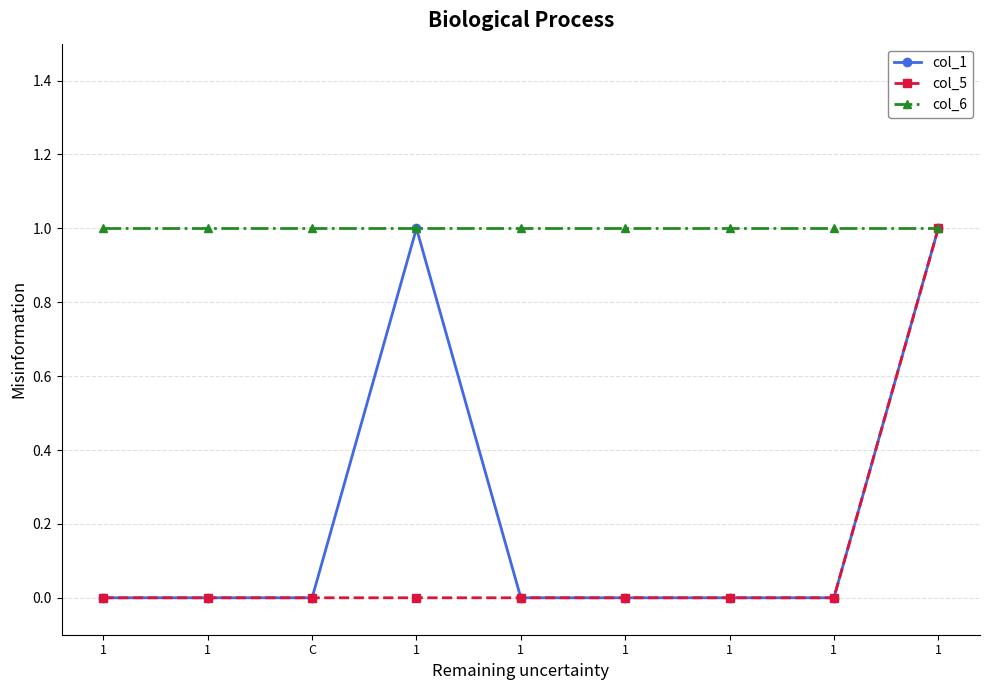

Which series changed the most between 1 and 1?

col_1